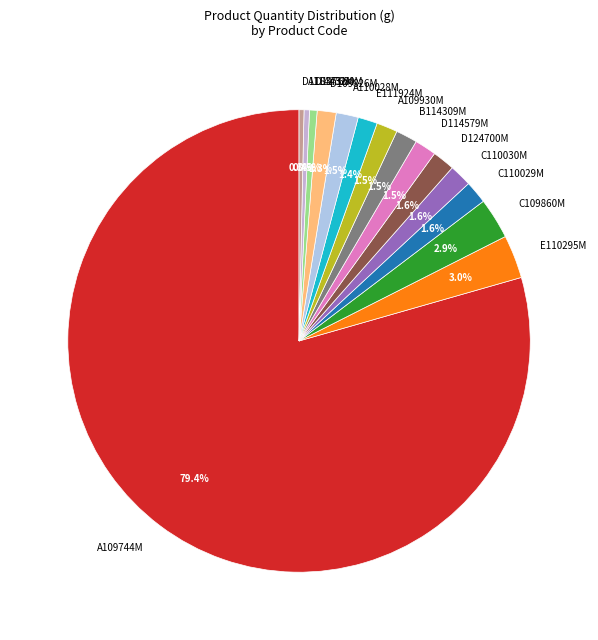

How many slices are in this pie chart?

15